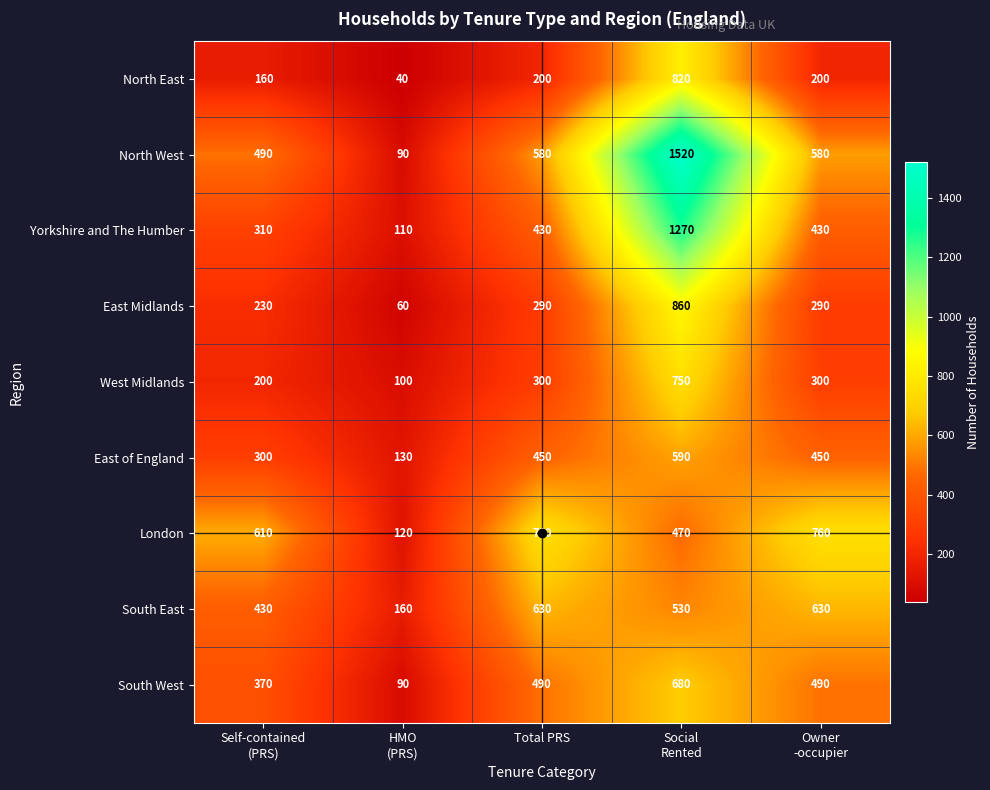

What is the maximum value shown in the chart?

1520